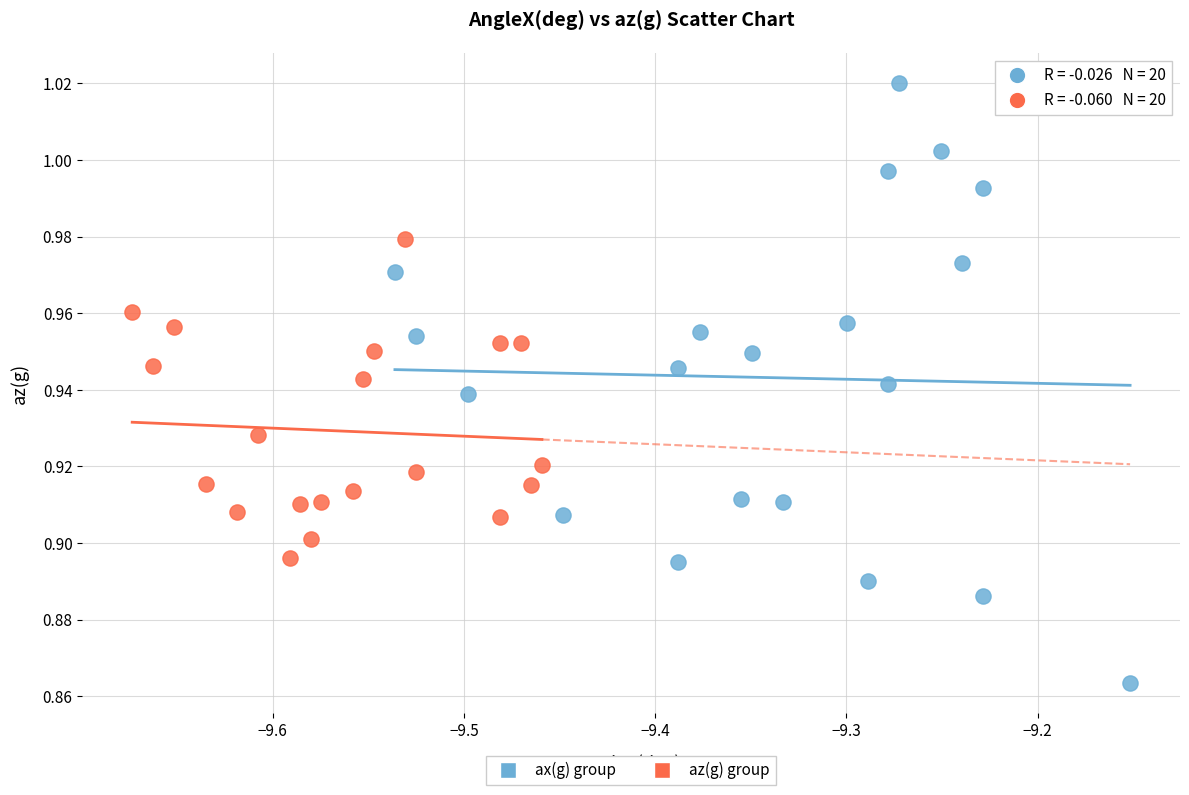

Which series reaches the maximum Y coordinate?

ax(g) group